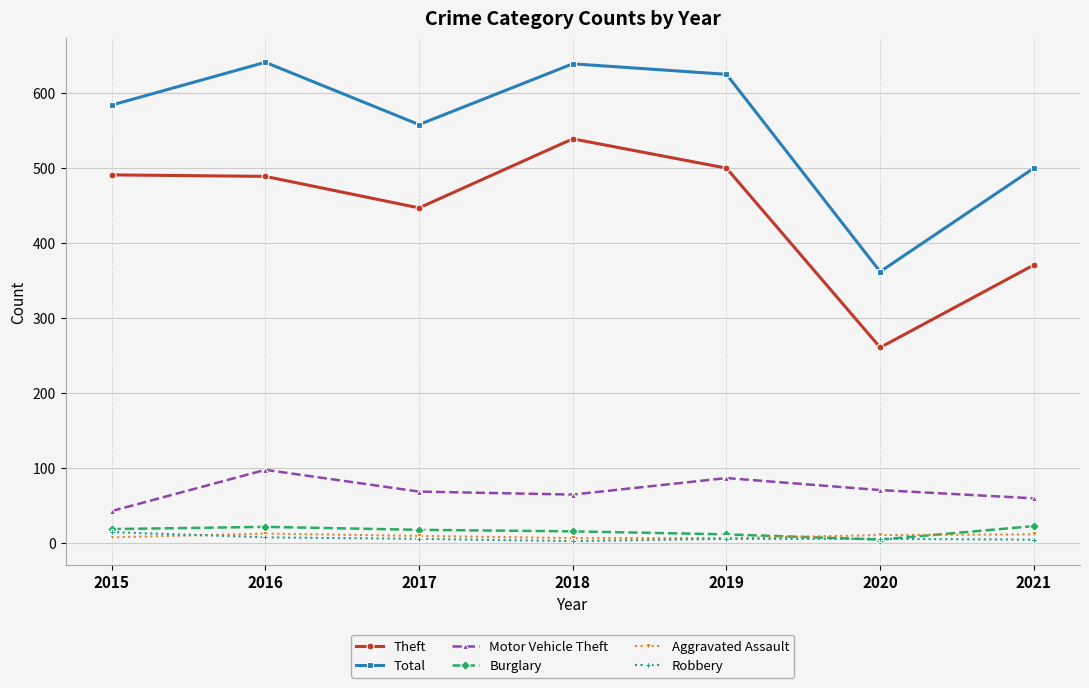

Does the chart have visible grid lines?

Yes